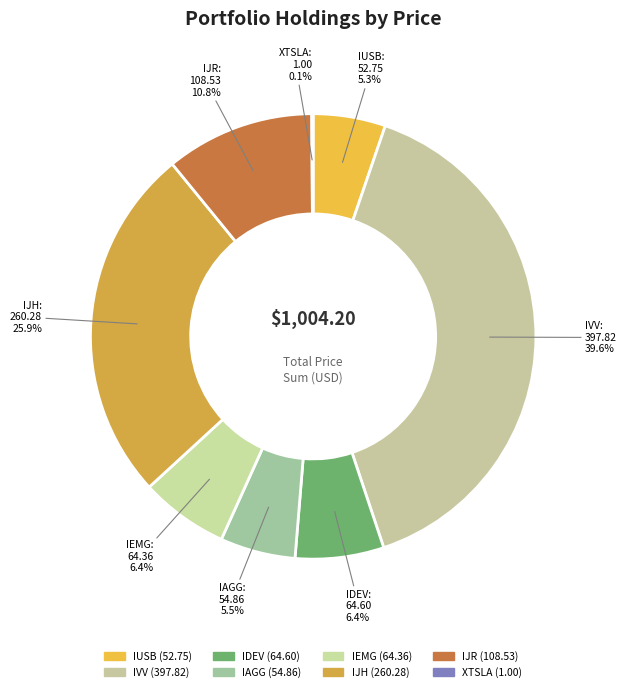

To the nearest percent, what is the average slice percentage?

12%